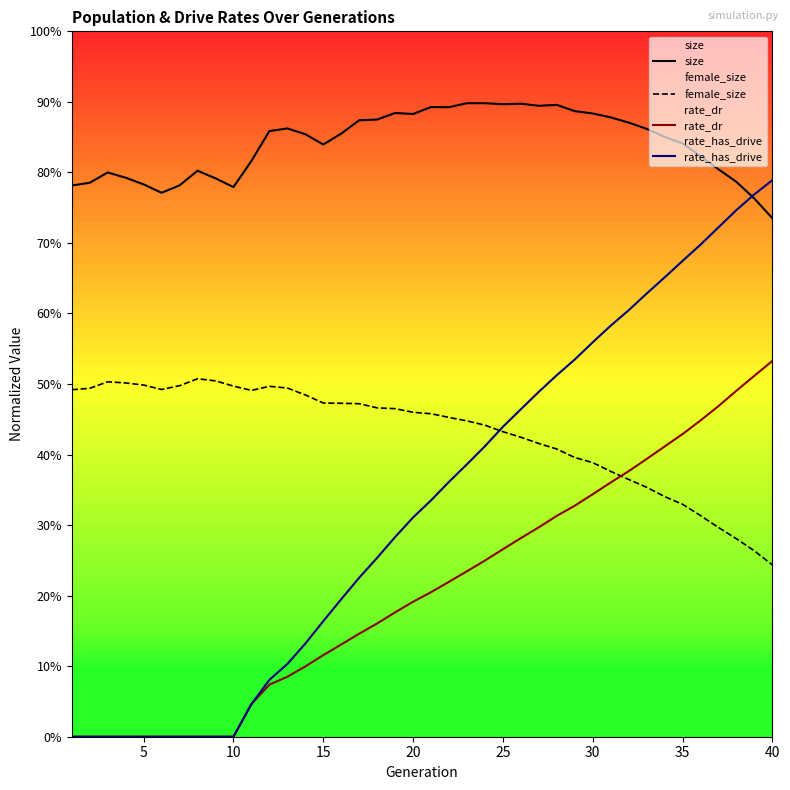

Which series has the largest total across all categories?

size